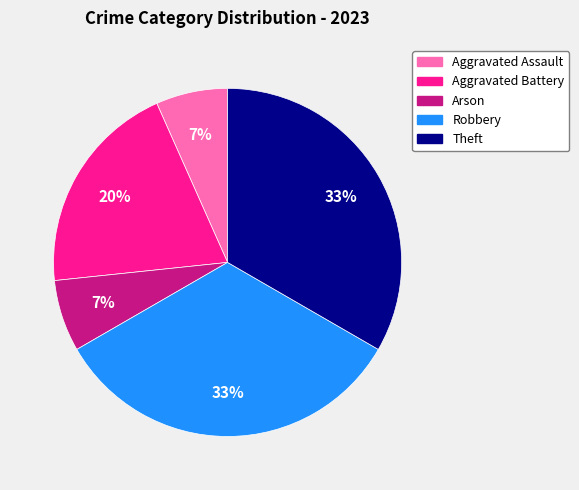

Count the number of slices in the pie.

5